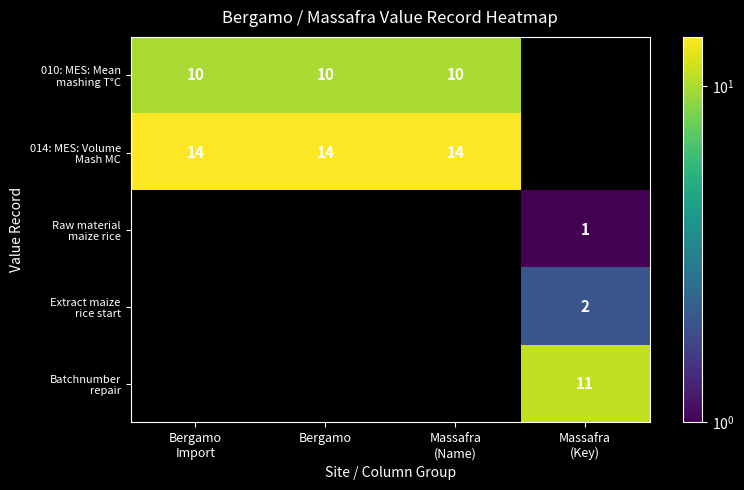

The 014: MES: Volume Mash MC series shows 9.8 at Massafra (Name). True or false?

False